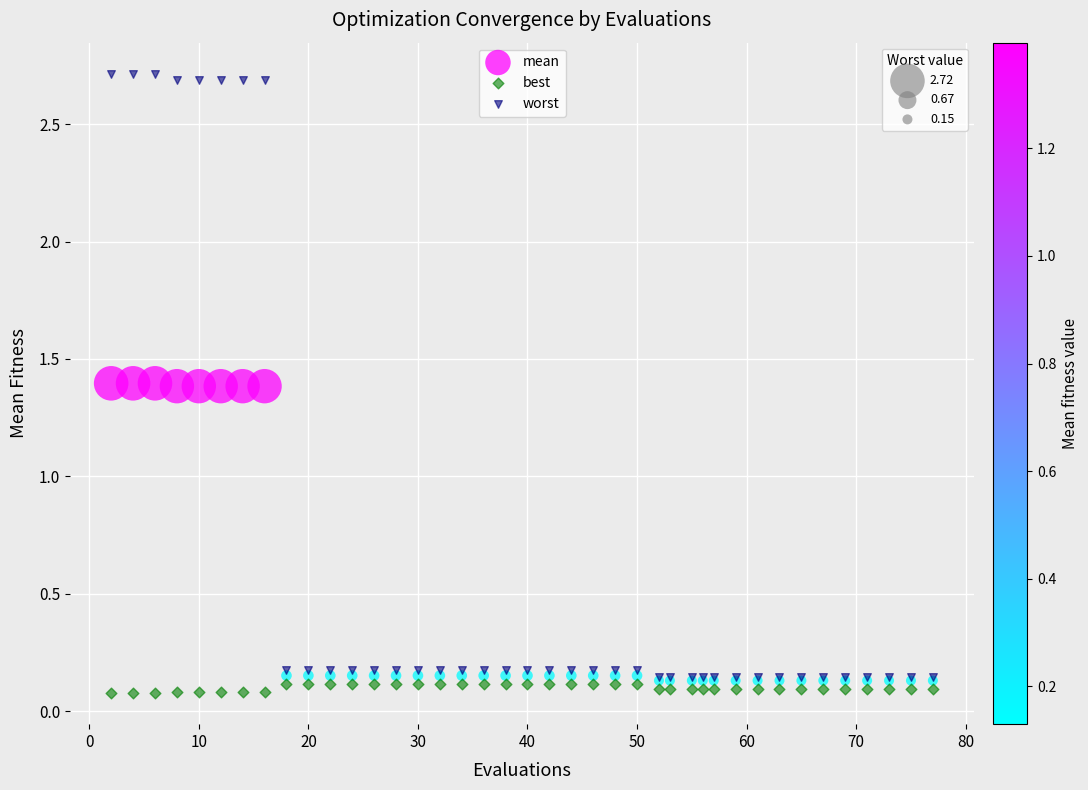

Which series reaches the minimum Y coordinate?

best